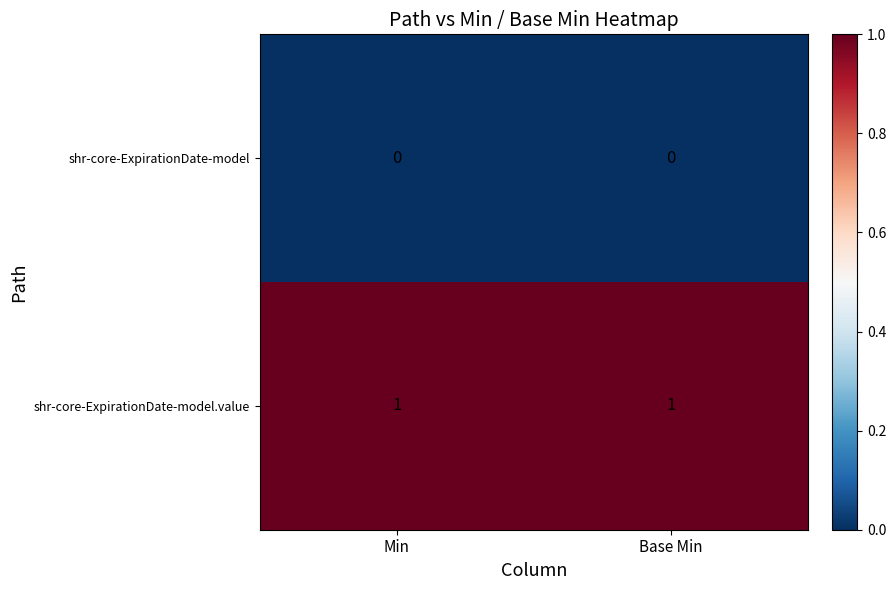

List the series in order of their overall mean, lowest first.

shr-core-ExpirationDate-model, shr-core-ExpirationDate-model.value